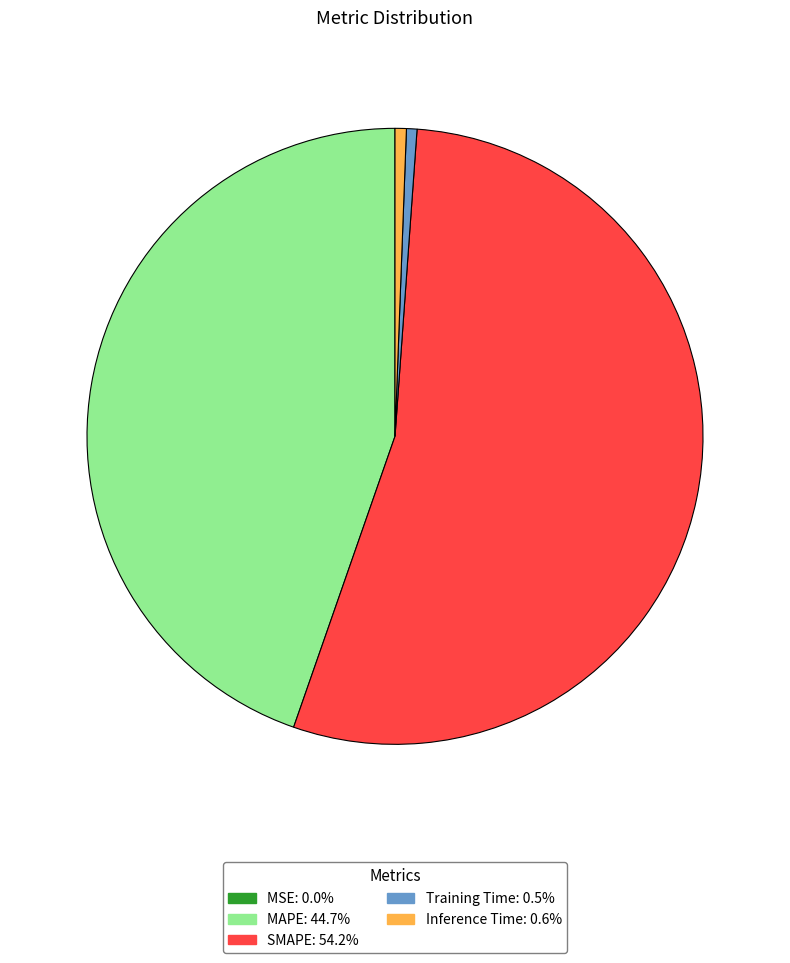

What is the largest slice in the pie chart?

SMAPE